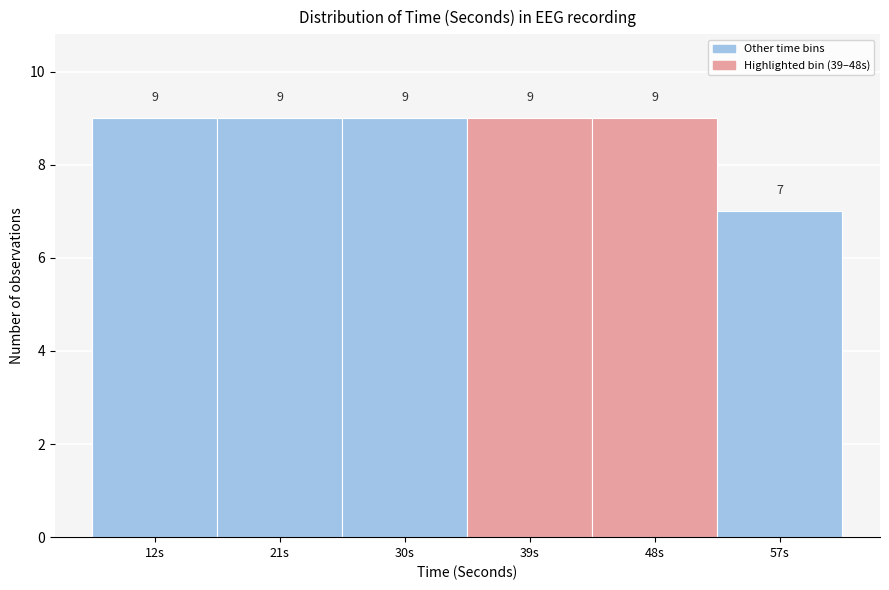

Reading right to left, transcribe all the data shown in this chart.

57s=7	48s=9	39s=9	30s=9	21s=9	12s=9